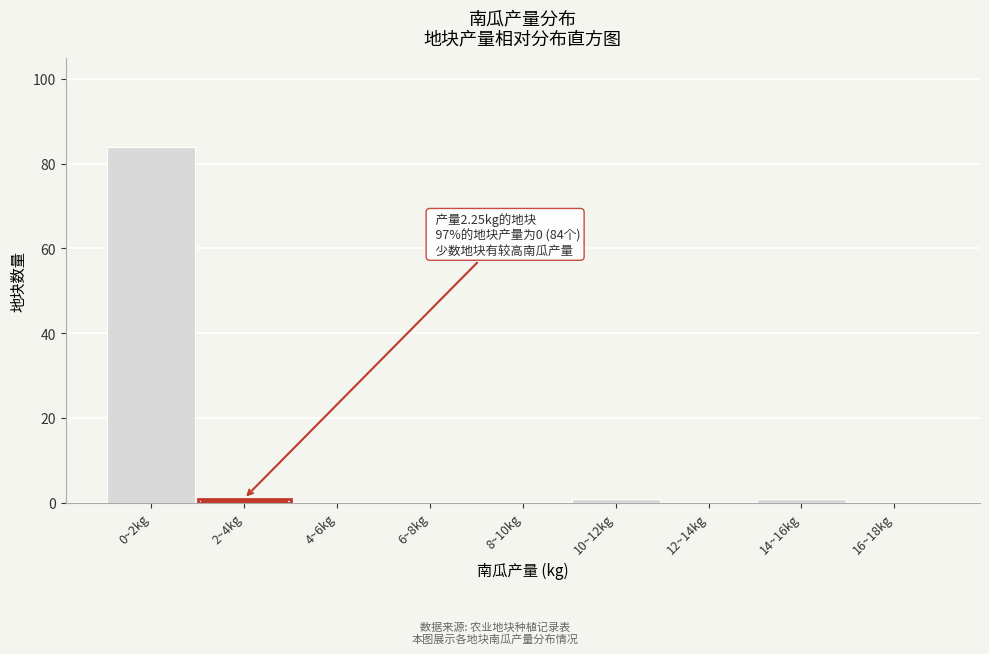

Reading right to left, transcribe all the data shown in this chart.

16~18kg=0	14~16kg=1	12~14kg=0	10~12kg=1	8~10kg=0	6~8kg=0	4~6kg=0	2~4kg=1	0~2kg=84